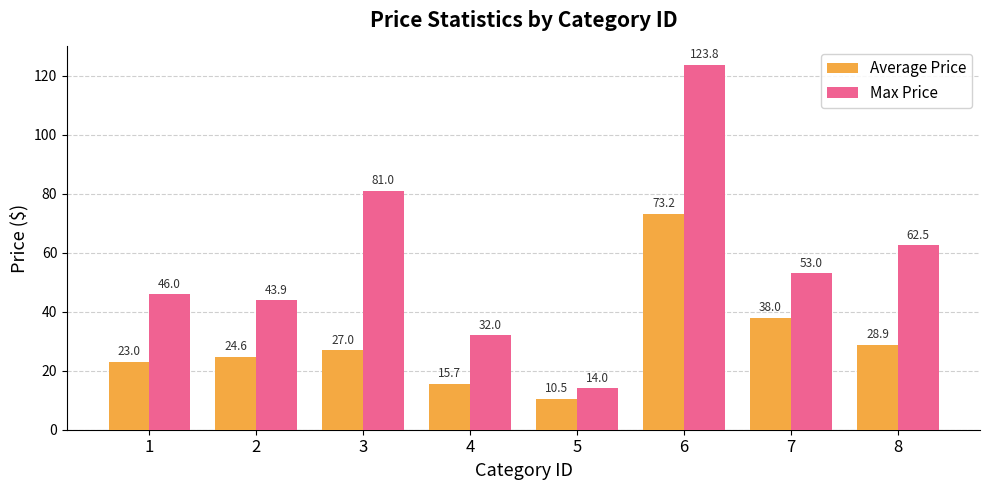

What is the approximate value of Average Price at 1?

23.0